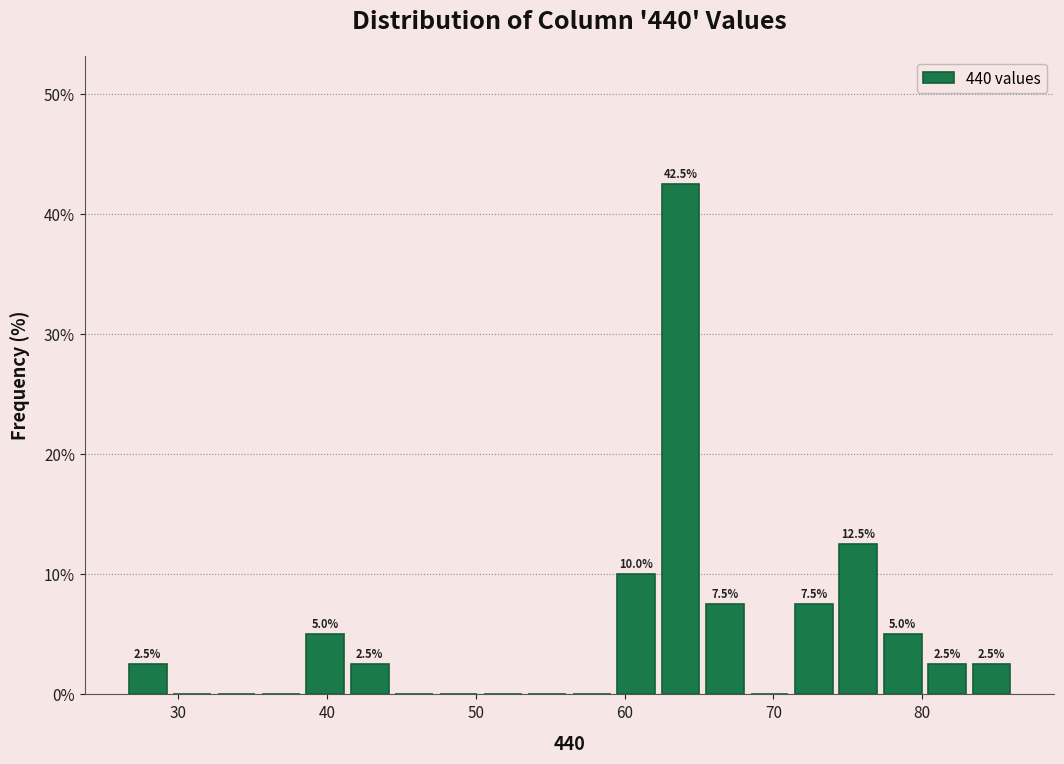

Around what value on the x-axis is the tallest bar? Give the approximate position of its centre, as read against the axis.

64